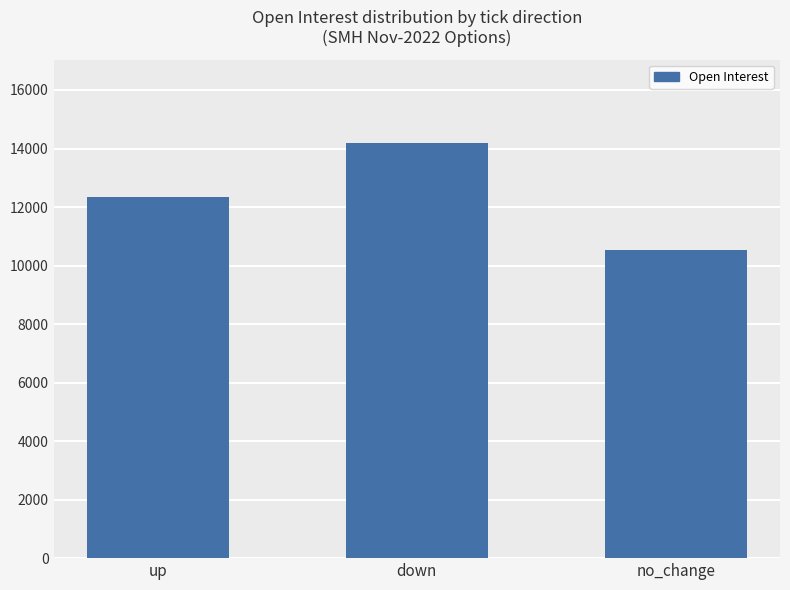

The chart shows a value of 17075 at no_change. True or false?

False